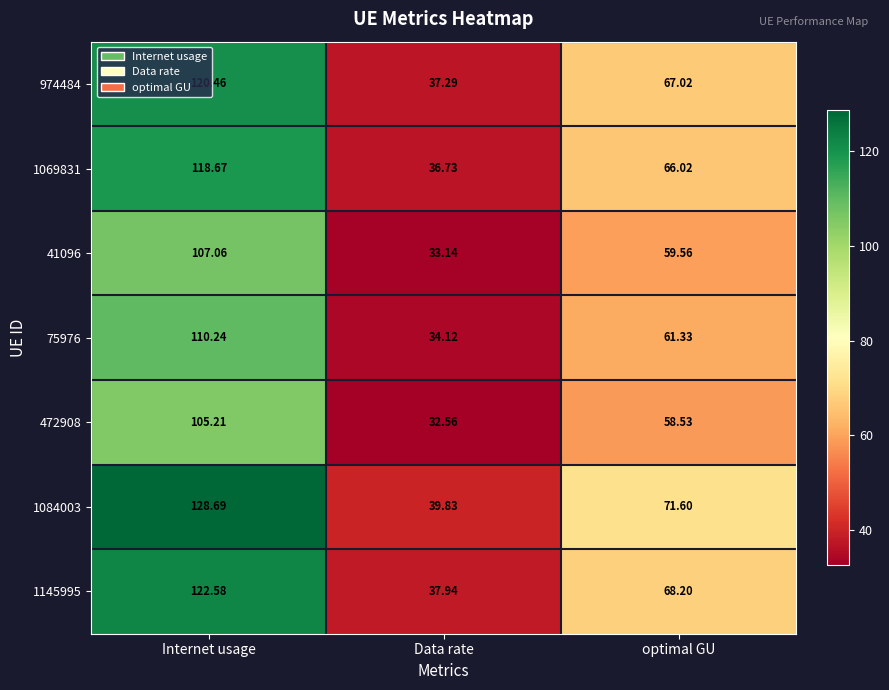

Rank the categories by 974484 value from lowest to highest.

Data rate, optimal GU, Internet usage